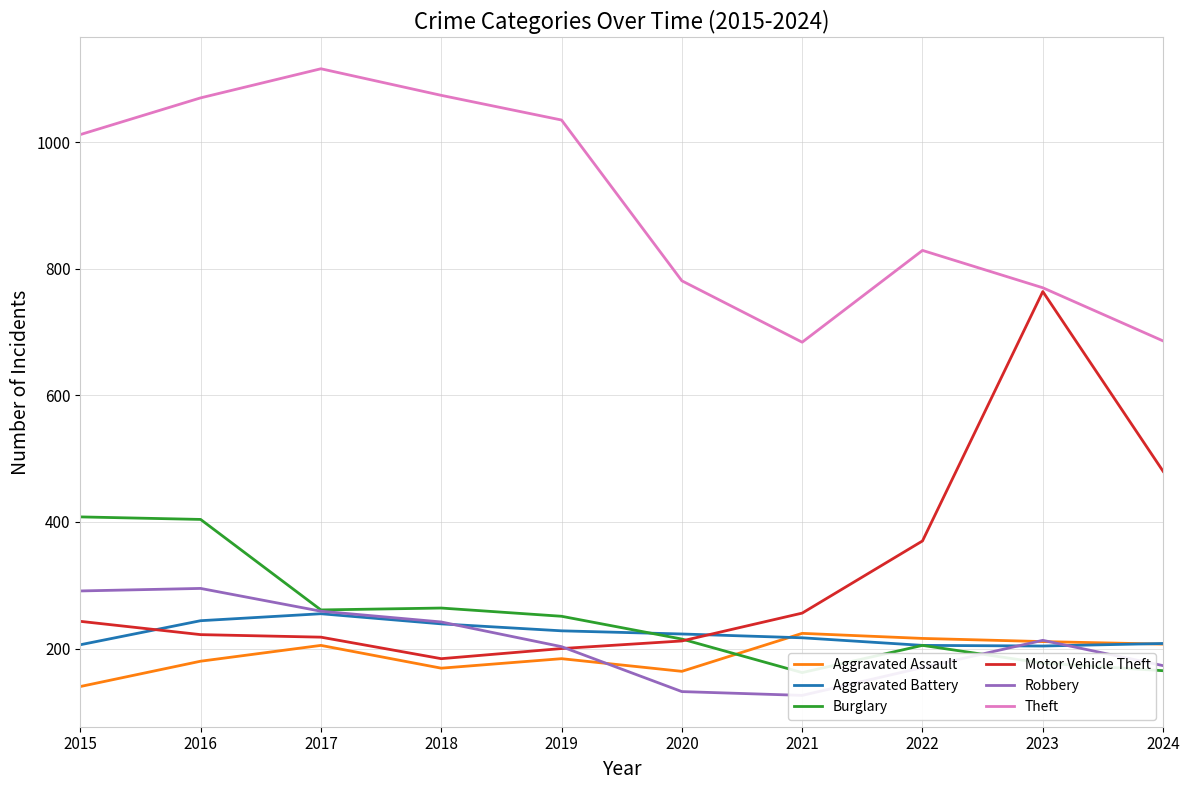

Reading right to left, extract all data points from this chart.

Aggravated Assault: 207	211	216	224	164	184	169	205	180	140
Aggravated Battery: 208	204	205	217	223	228	239	255	244	206
Burglary: 165	177	205	162	215	251	264	261	404	408
Motor Vehicle Theft: 480	764	370	256	212	200	184	218	222	243
Robbery: 173	213	170	126	132	203	242	259	295	291
Theft: 686	770	829	684	781	1035	1074	1116	1070	1012